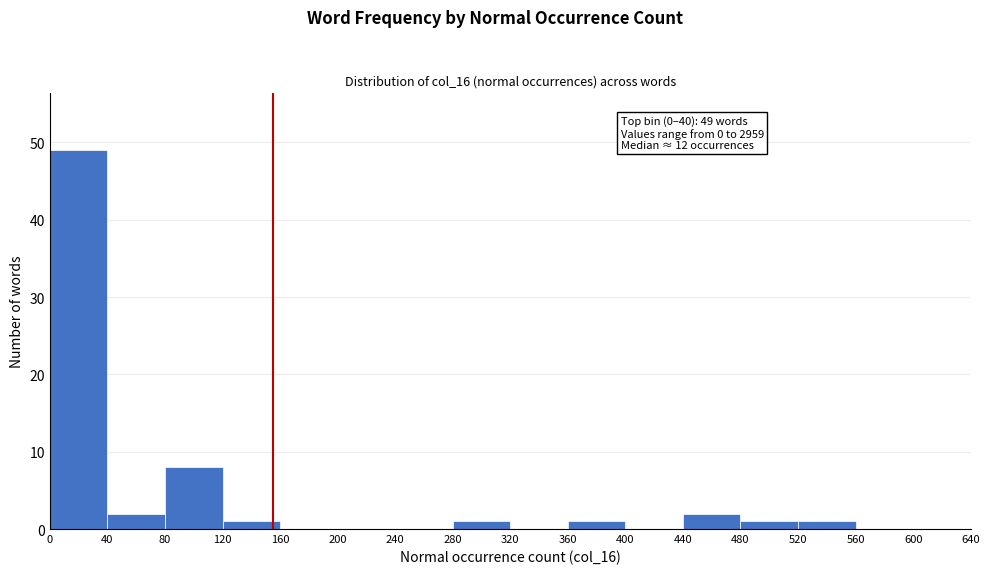

Which range on the x-axis has the tallest bar?

0 to 40